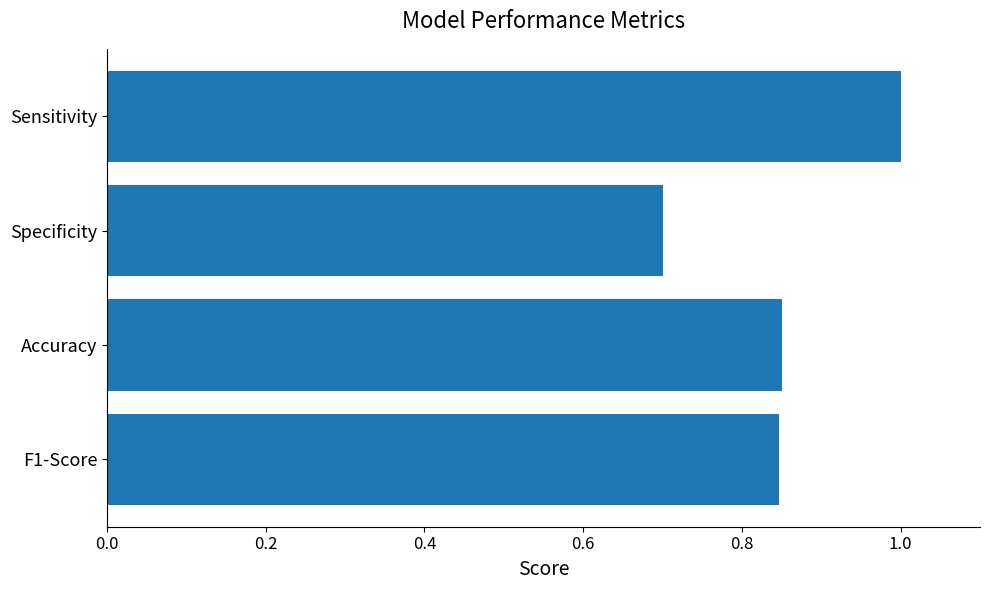

How many values are between 0 and 1?

4